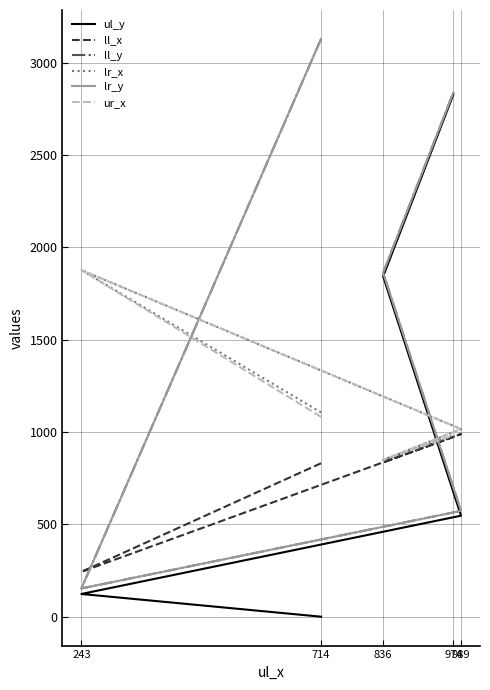

True or false: lr_y and ul_y intersect in this chart.

False